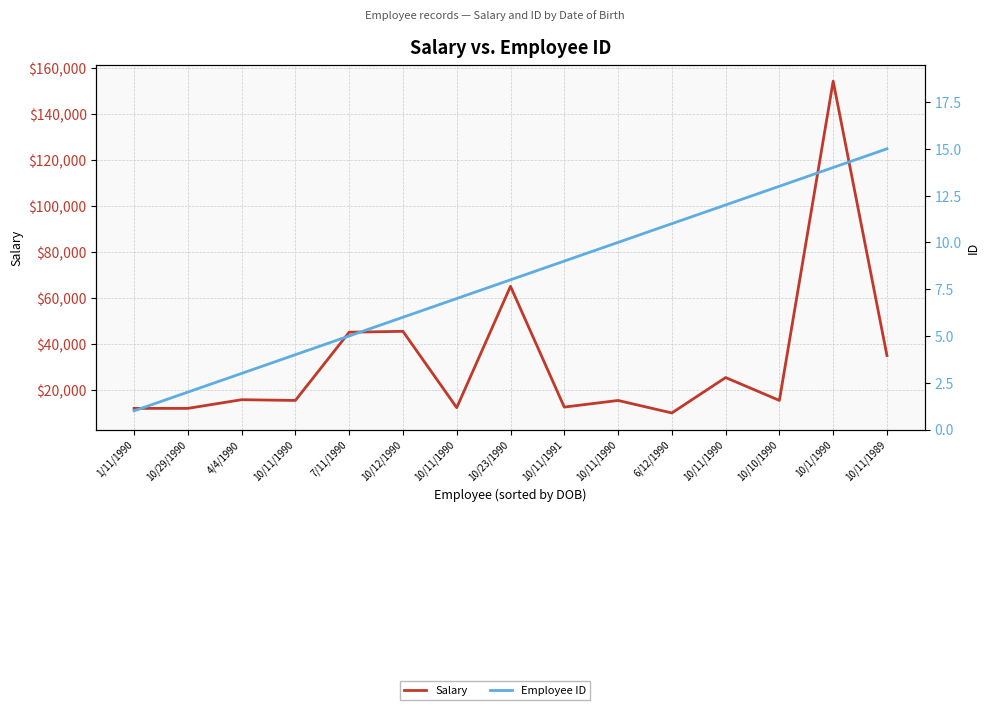

True or false: Employee ID and Salary intersect in this chart.

False